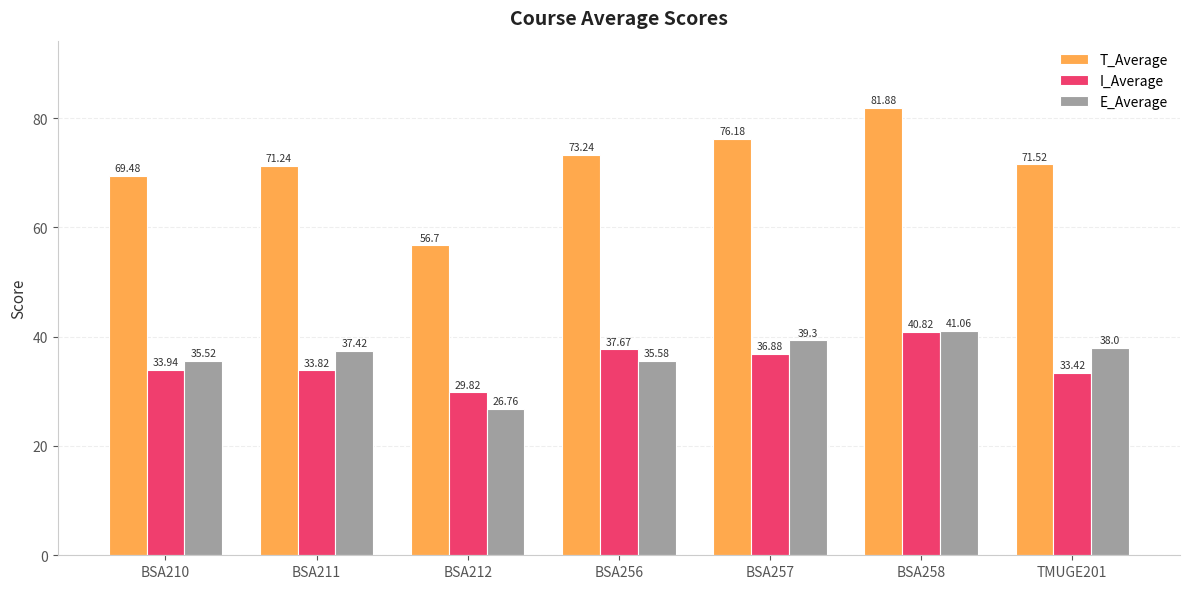

Read the I_Average value at BSA212.

29.8